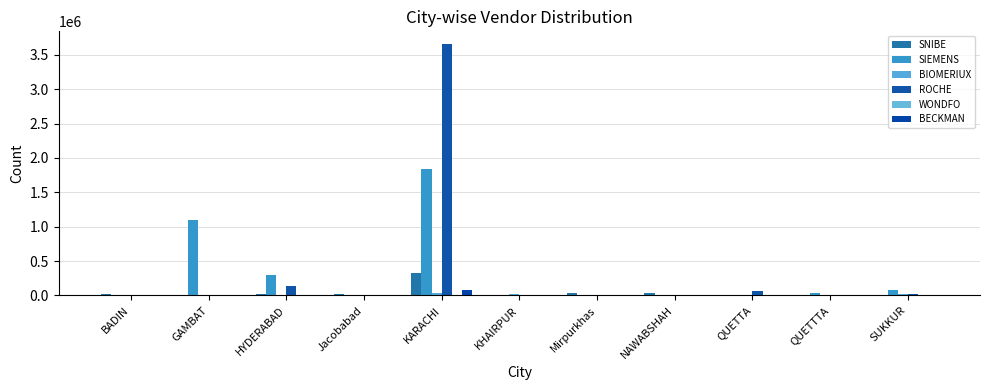

Are the bars horizontal?

No